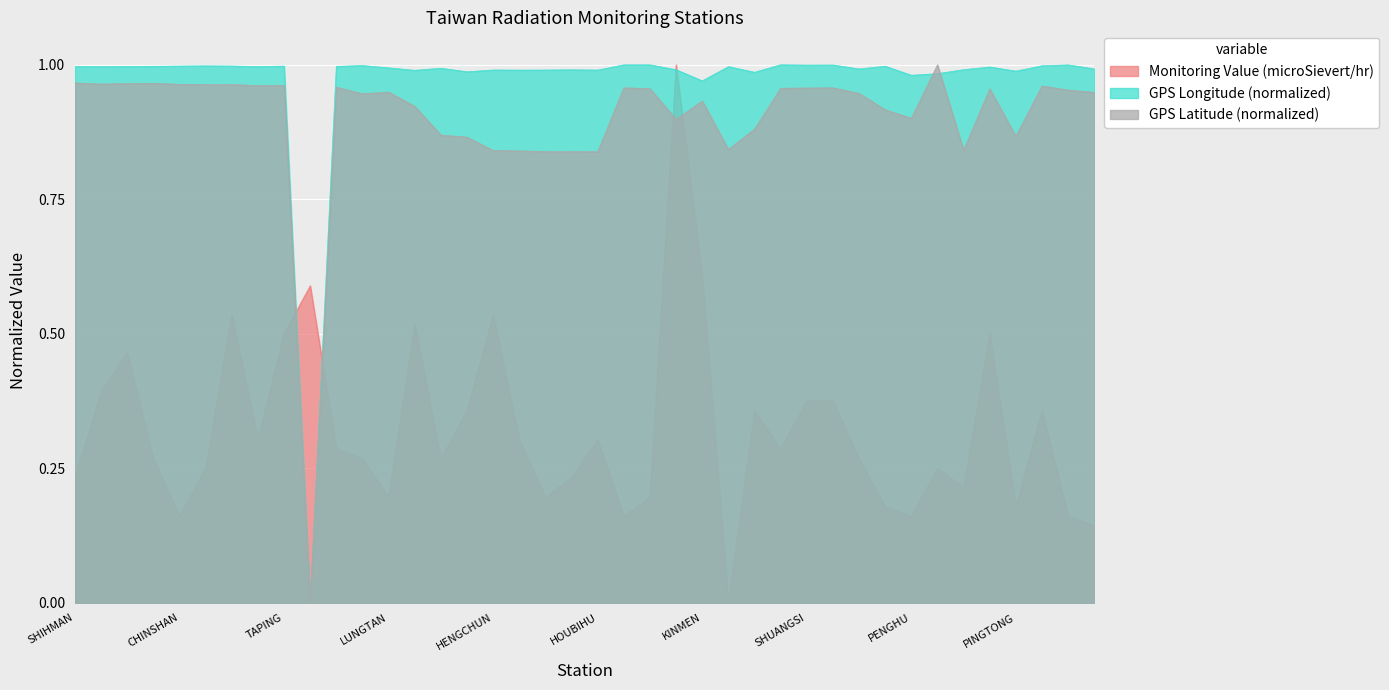

List the labels in order of GPS Latitude (normalized) value, smallest first.

WANLI, HOUBIHU, TAKUANG, KENTING, LUNGCHUAN, HENGCHUN, MANJHOU, LANYU, KAOHSIUNG, PINGTONG, TAITUNG, TAINAN, ALISHAN, PENGHU, HUALINE, TAICHUNG, KINMEN, ILAN, HSINCHU, JHUBEI, LUNGTAN, TOUCHENG, BANCIAO, GONGLIAO, LUNGMEN, SHUANGSI, AODI, SANGANG, TAIPEI, KEELUNG, YANGMINSHAN, TAPING, YEHLIU, TAPERNG, CHINSHAN, SHANGI, SHIHBENGSHAN, MAOLIN, SHIHMAN, MATZU